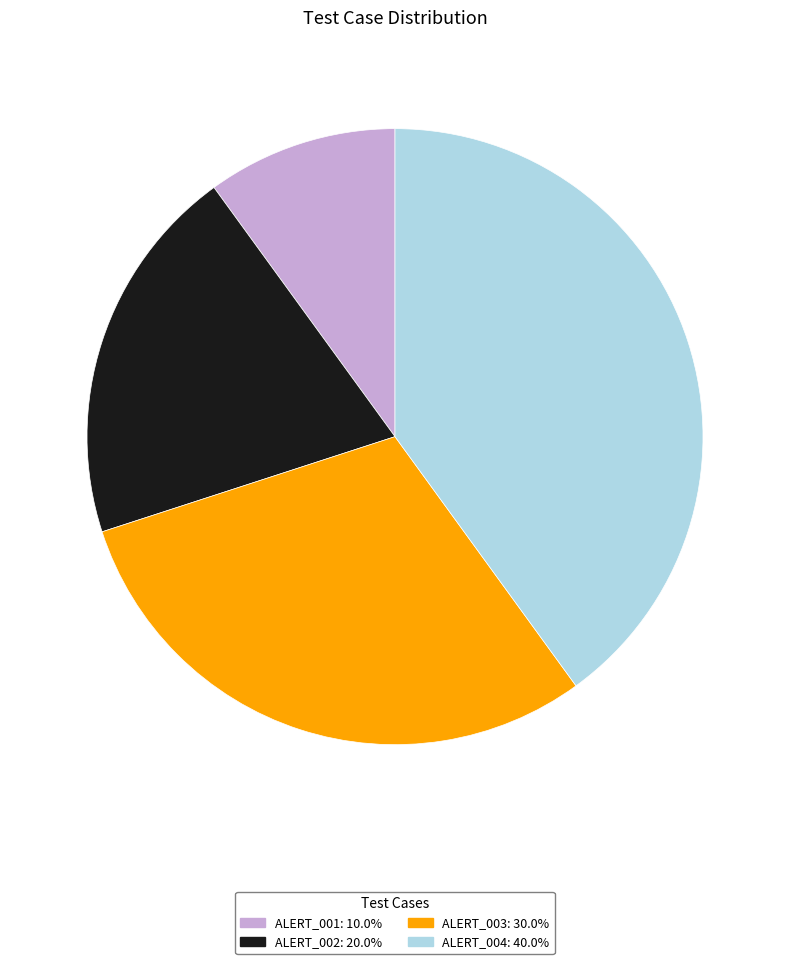

Does any single category account for the majority?

No